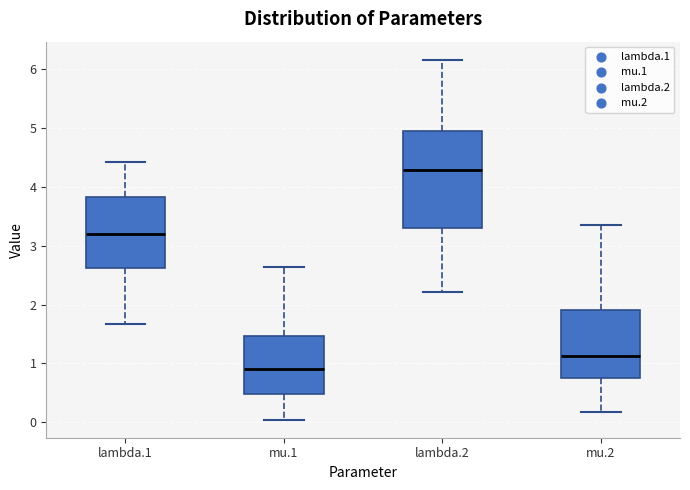

Where does the lower whisker of the box for lambda.1 end on the y-axis? The values are not printed on the chart, so give them approximately, as read against the axis.

1.7